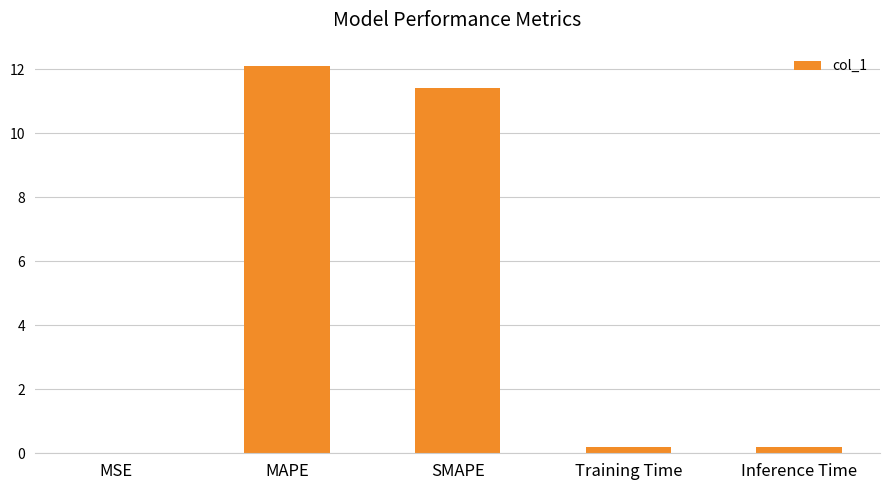

What is the maximum value shown in the chart?

12.1